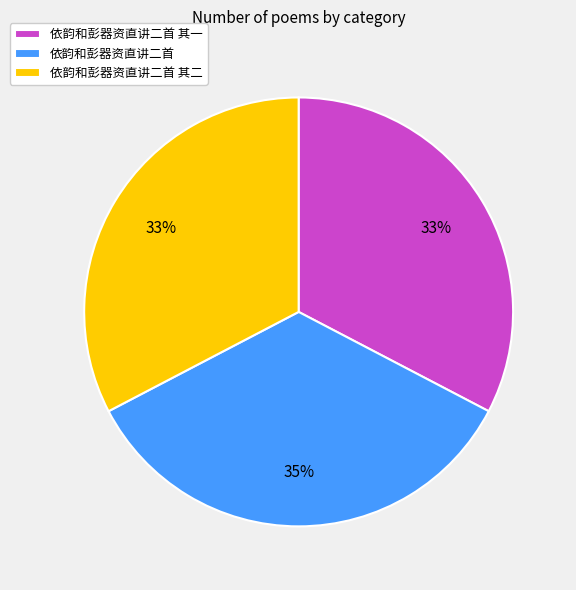

What is the ratio of the value at 依韵和彭器资直讲二首 其一 to the value at 依韵和彭器资直讲二首?

0.9